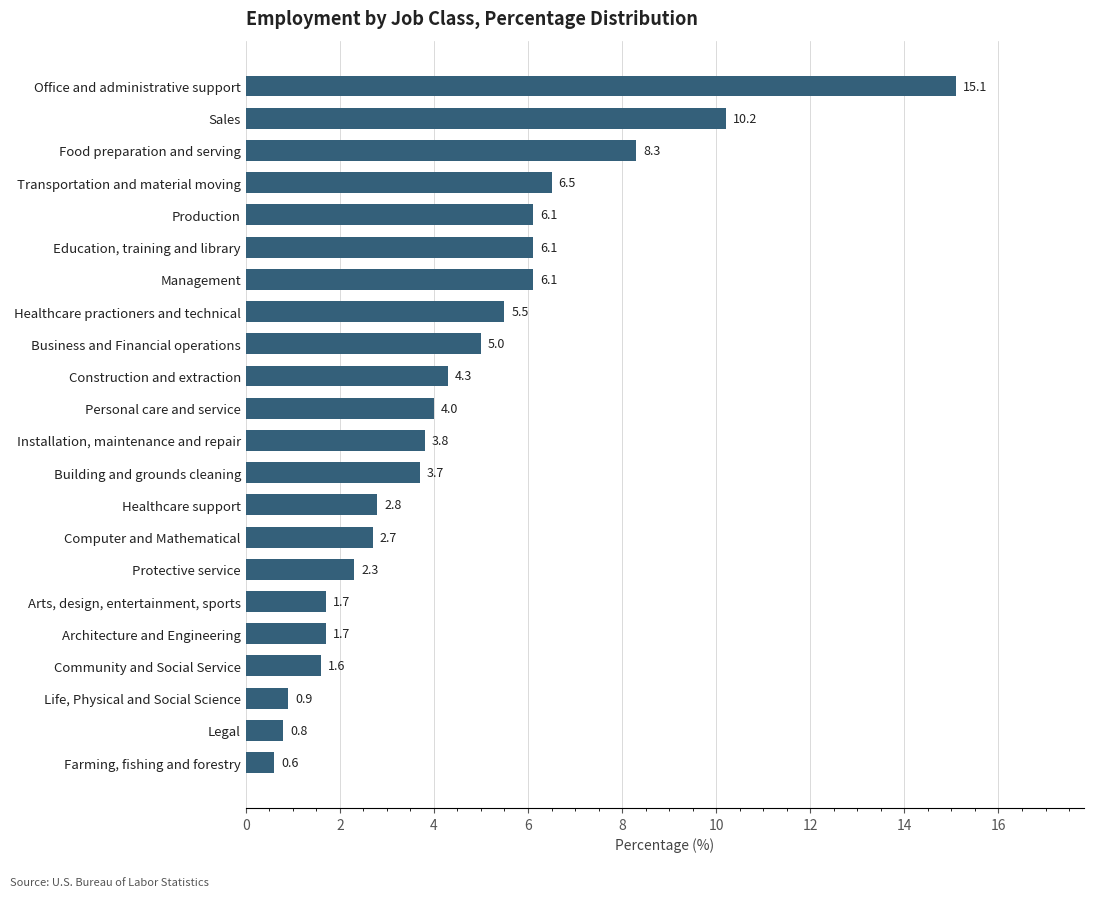

How many bars are there in total?

22